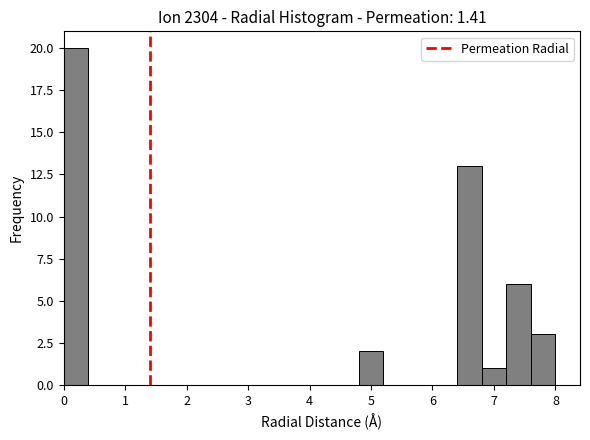

How tall is the bar that spans 6.8 to 7.2 on the x-axis? The values are not printed on the chart, so give them approximately, as read against the axis.

1